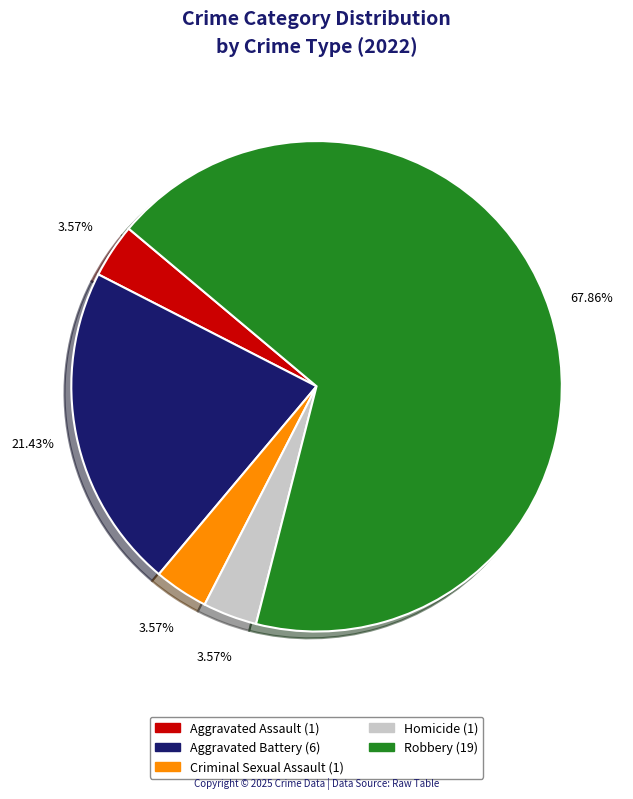

Do Homicide and Aggravated Assault together represent more than half of the pie?

No